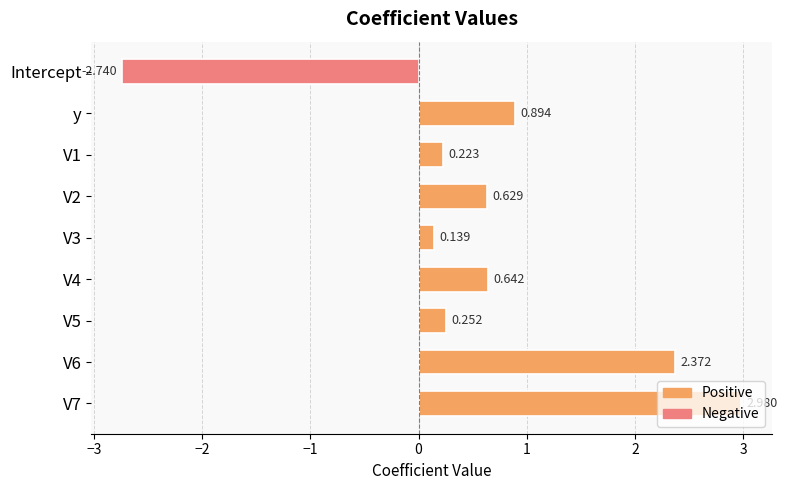

How many negative values are there?

1